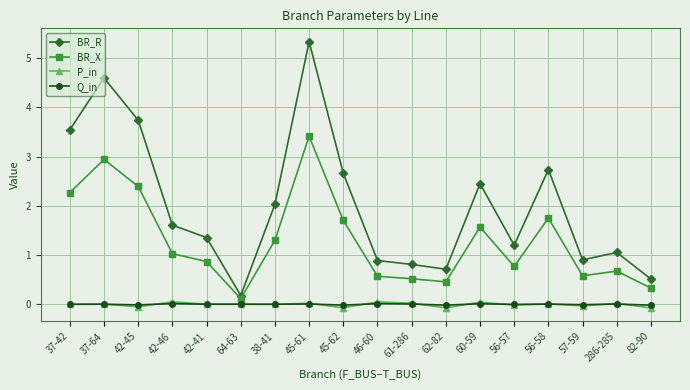

Which series has the largest total across all categories?

BR_R